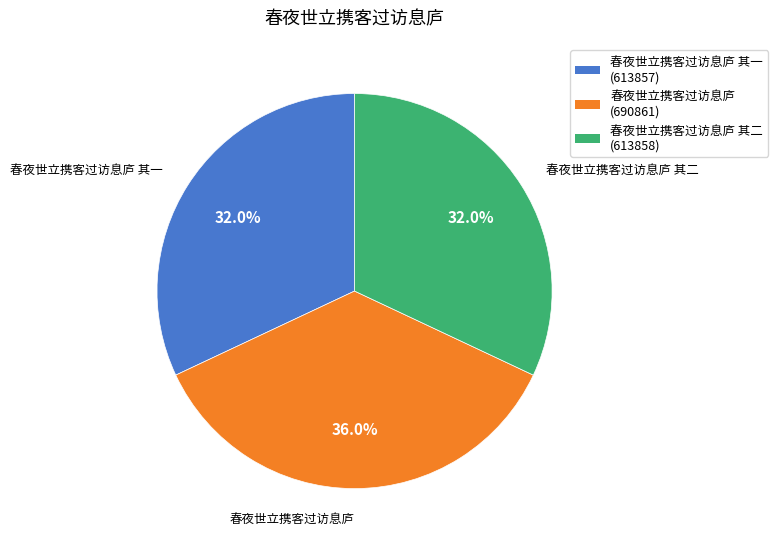

Is there any slice that represents more than half of the pie?

No